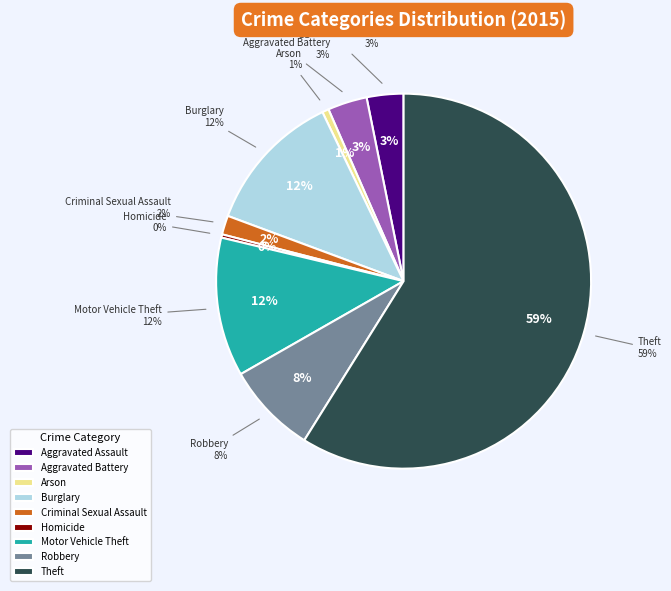

What percentage is the Aggravated Battery slice, to the nearest percent?

3%